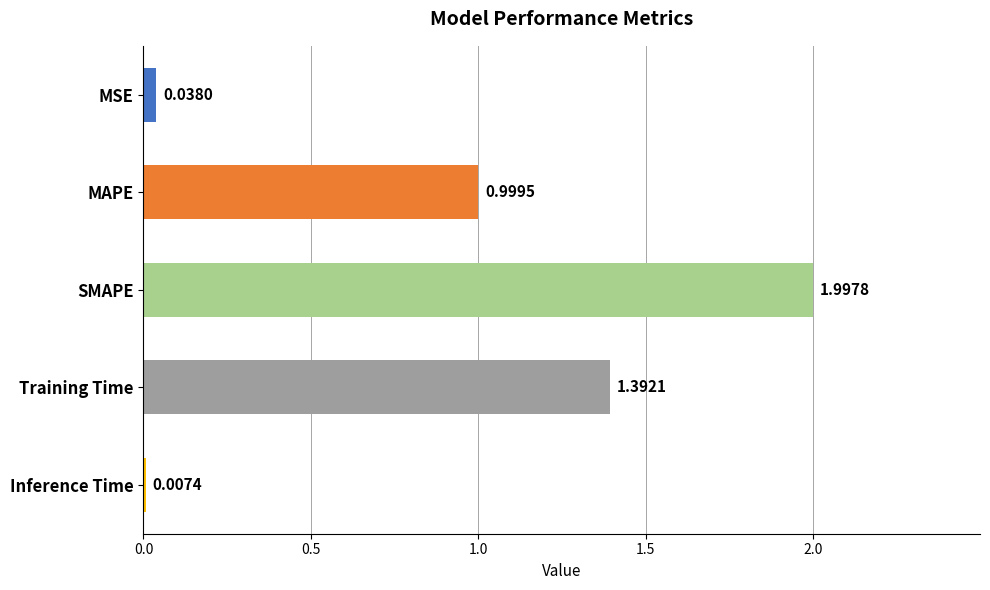

At which label is the value closest to 1?

MAPE